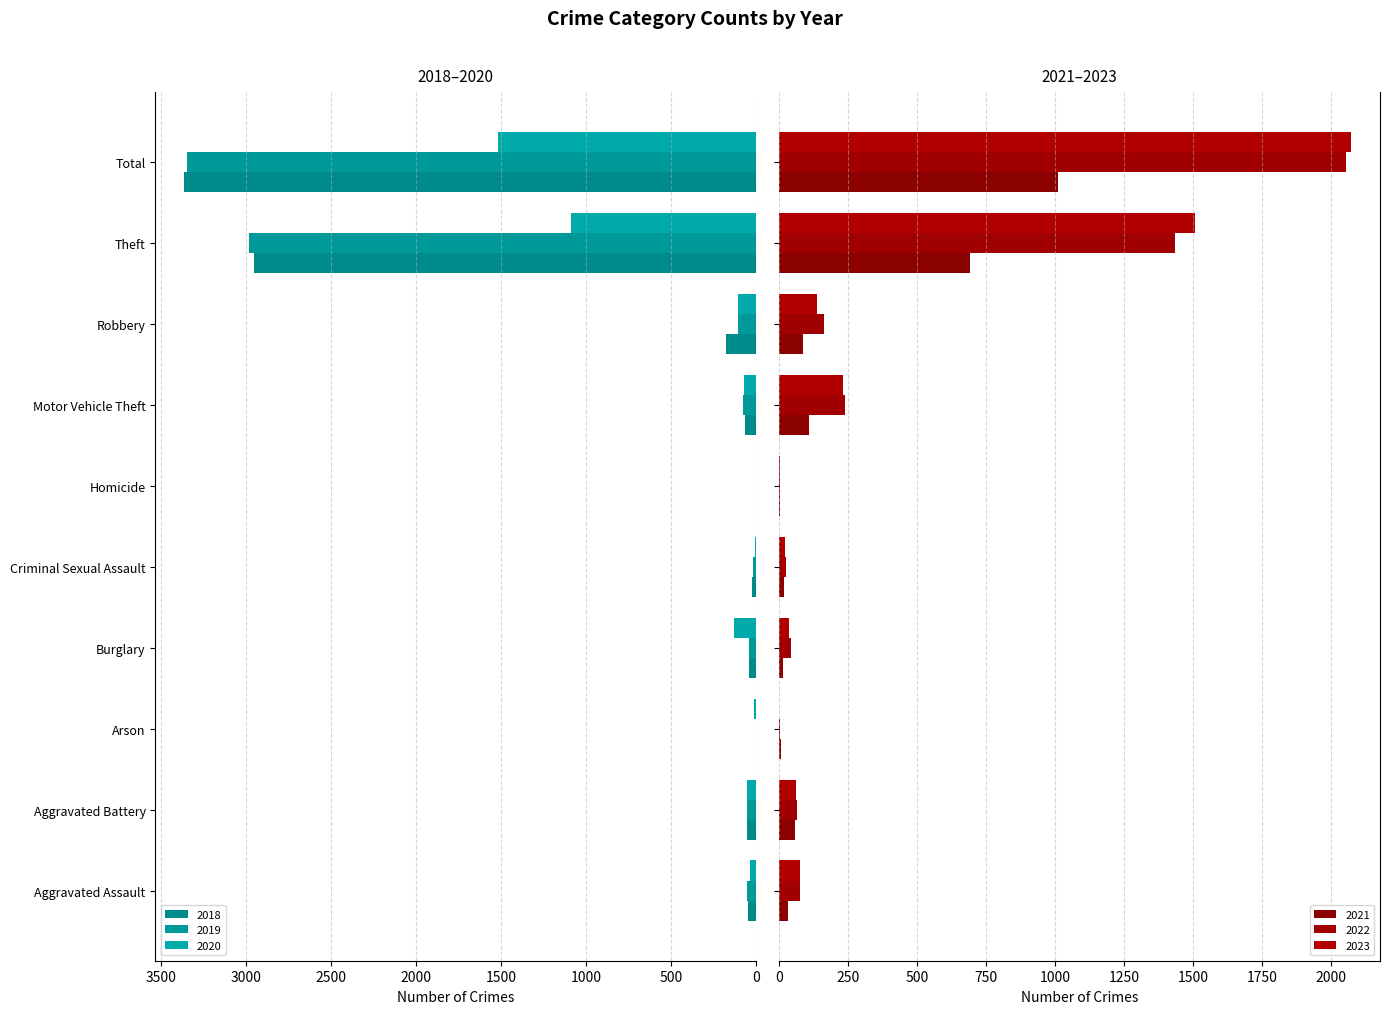

Is it true that 2019 equals 18 at Criminal Sexual Assault?

True